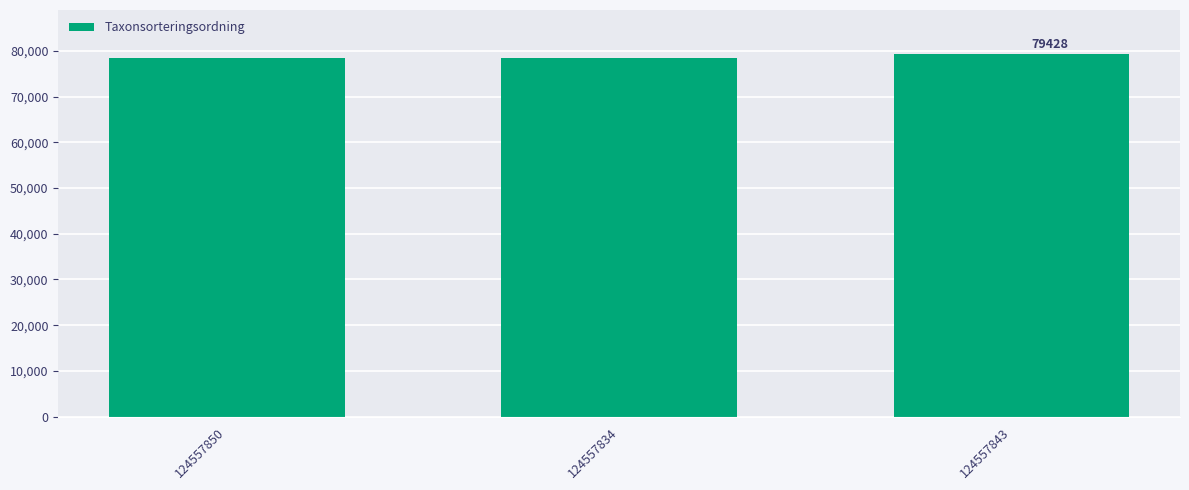

What is the greatest value displayed?

79428